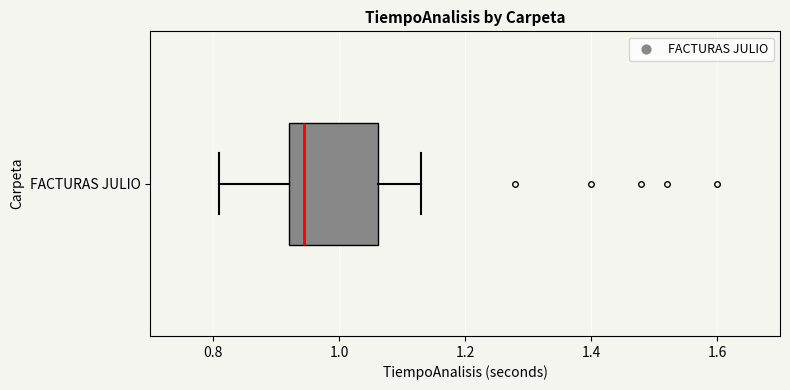

Where does the left whisker of the box for FACTURAS JULIO end on the x-axis? The values are not printed on the chart, so give them approximately, as read against the axis.

0.82